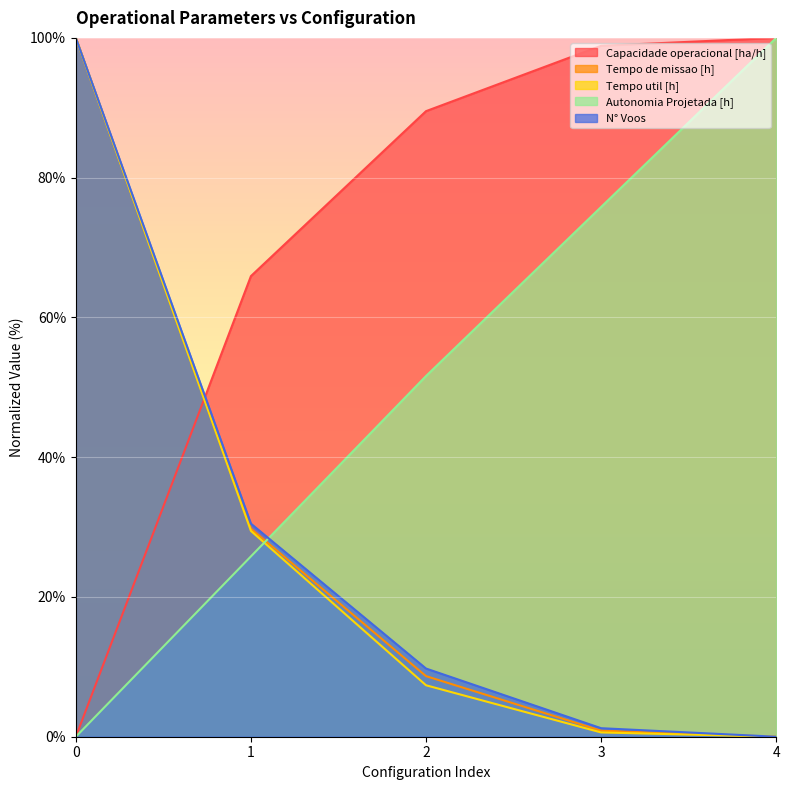

After their last crossing, which series has the higher values: Autonomia Projetada [h] or Tempo util [h]?

Autonomia Projetada [h]